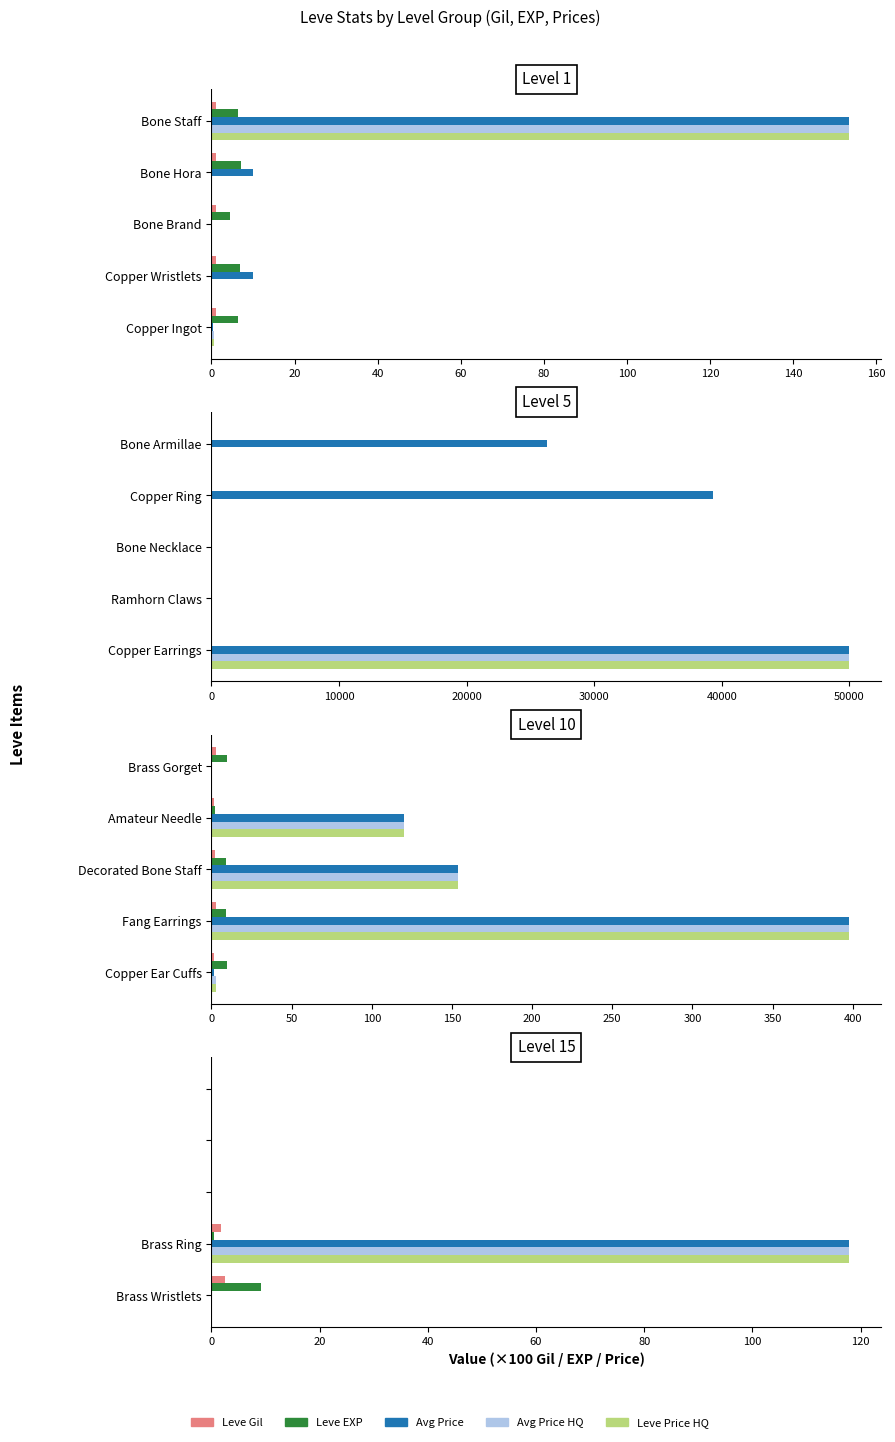

Rank the series at 40 from lowest to highest value.

Leve Gil, Leve EXP, Avg Price, Avg Price HQ, Leve Price HQ